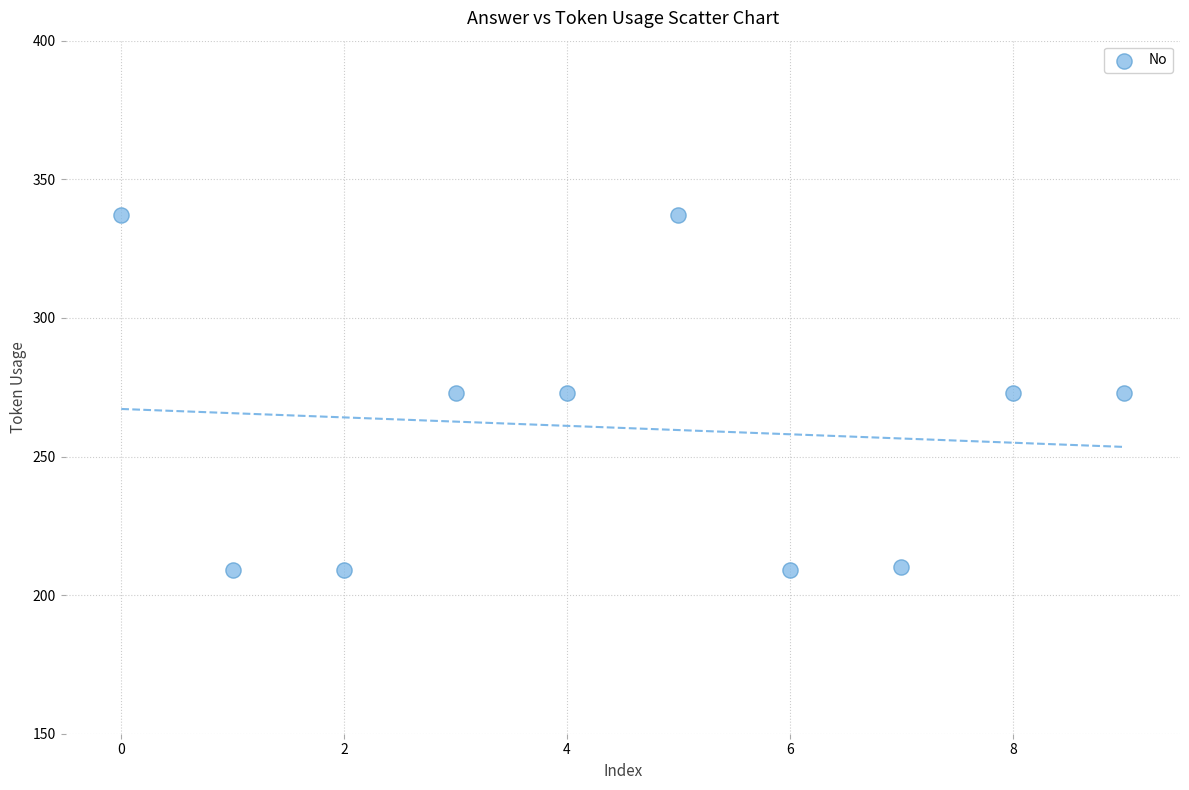

What is the range of Y values (max minus min)?

128